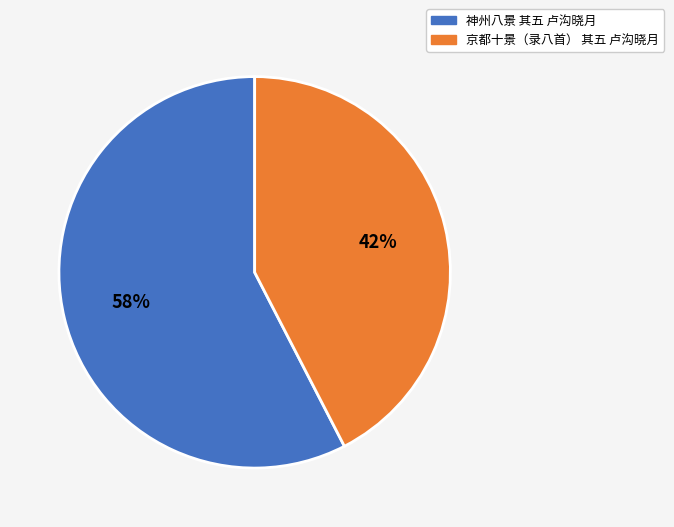

Rank the categories by value from highest to lowest.

神州八景 其五 卢沟晓月, 京都十景（录八首） 其五 卢沟晓月